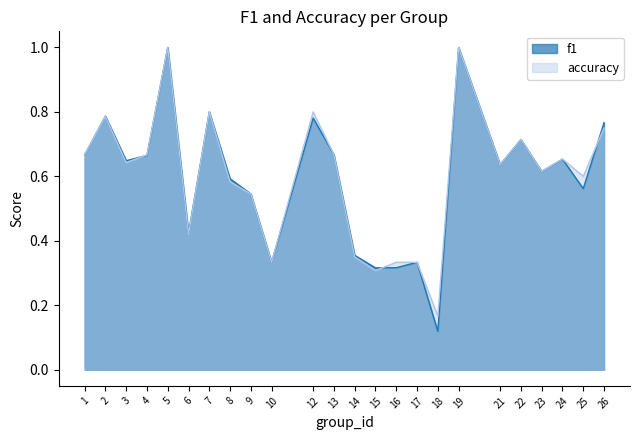

How many lines are shown in the chart?

2